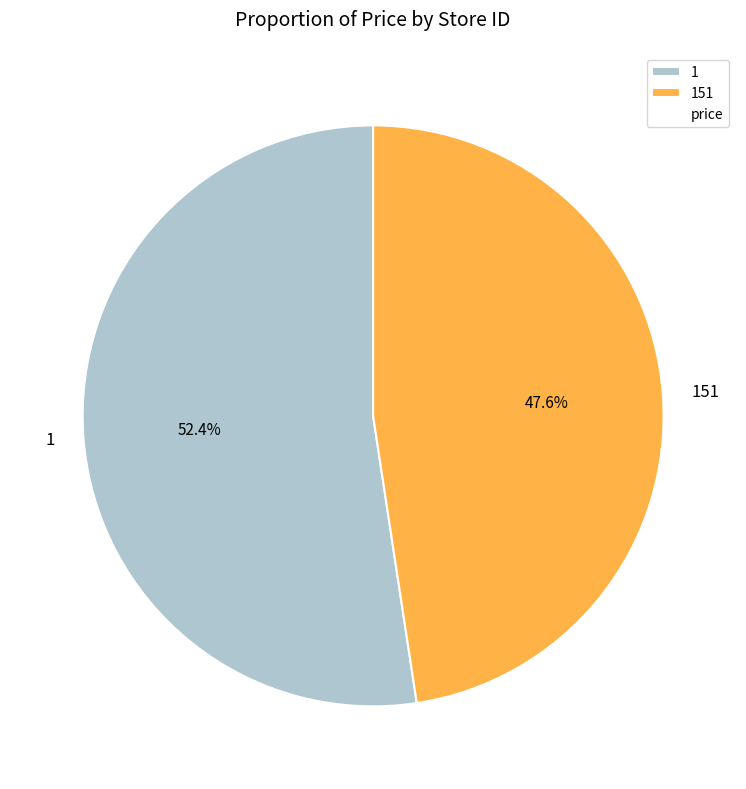

What percentage is the 151 slice, to the nearest percent?

48%